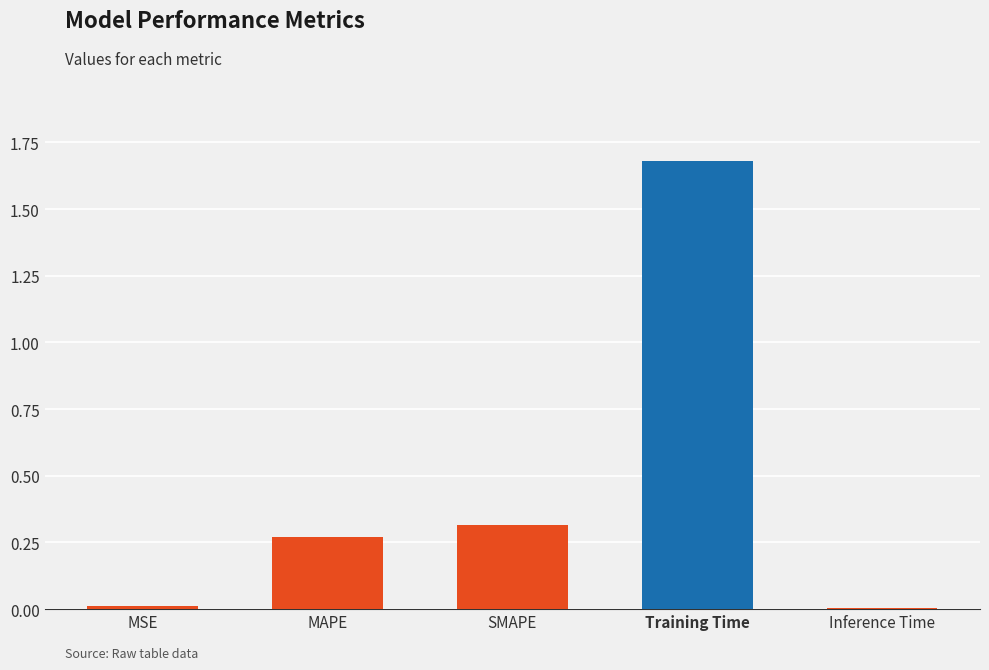

What is the sum of the values at Training Time and MAPE?

2.0